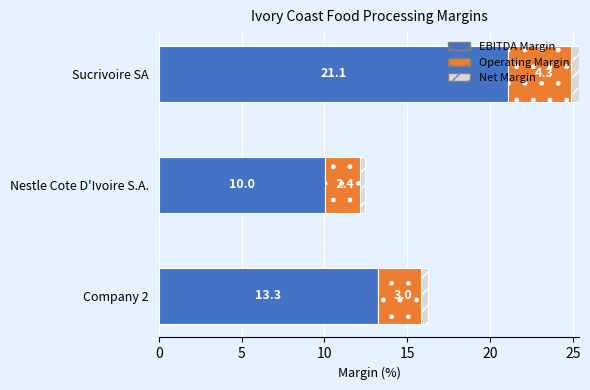

At Sucrivoire SA, list the series in order from smallest to largest.

net_margin, operating_margin, ebitdard_margin